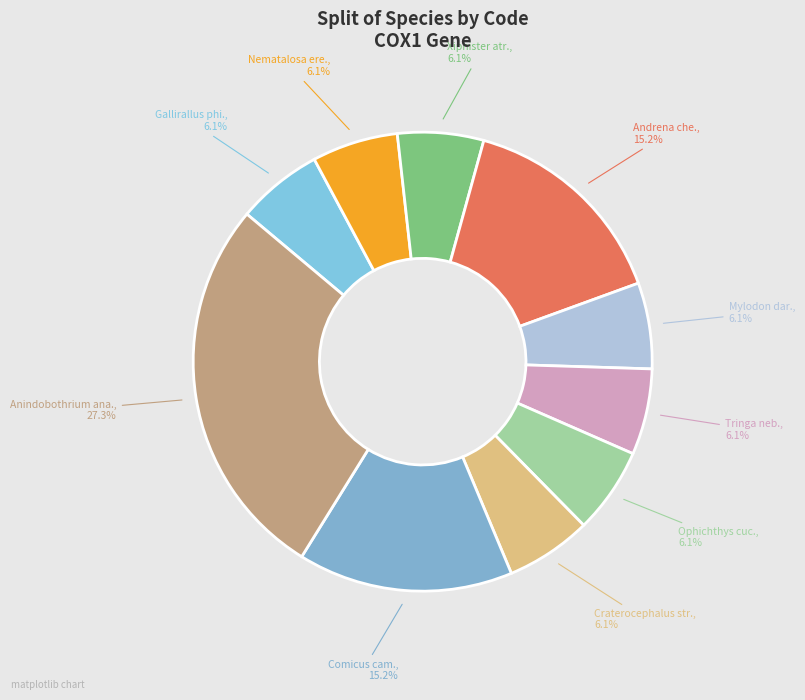

What is the total percentage of Comicus cam. and Nematalosa ere.?

21.2%